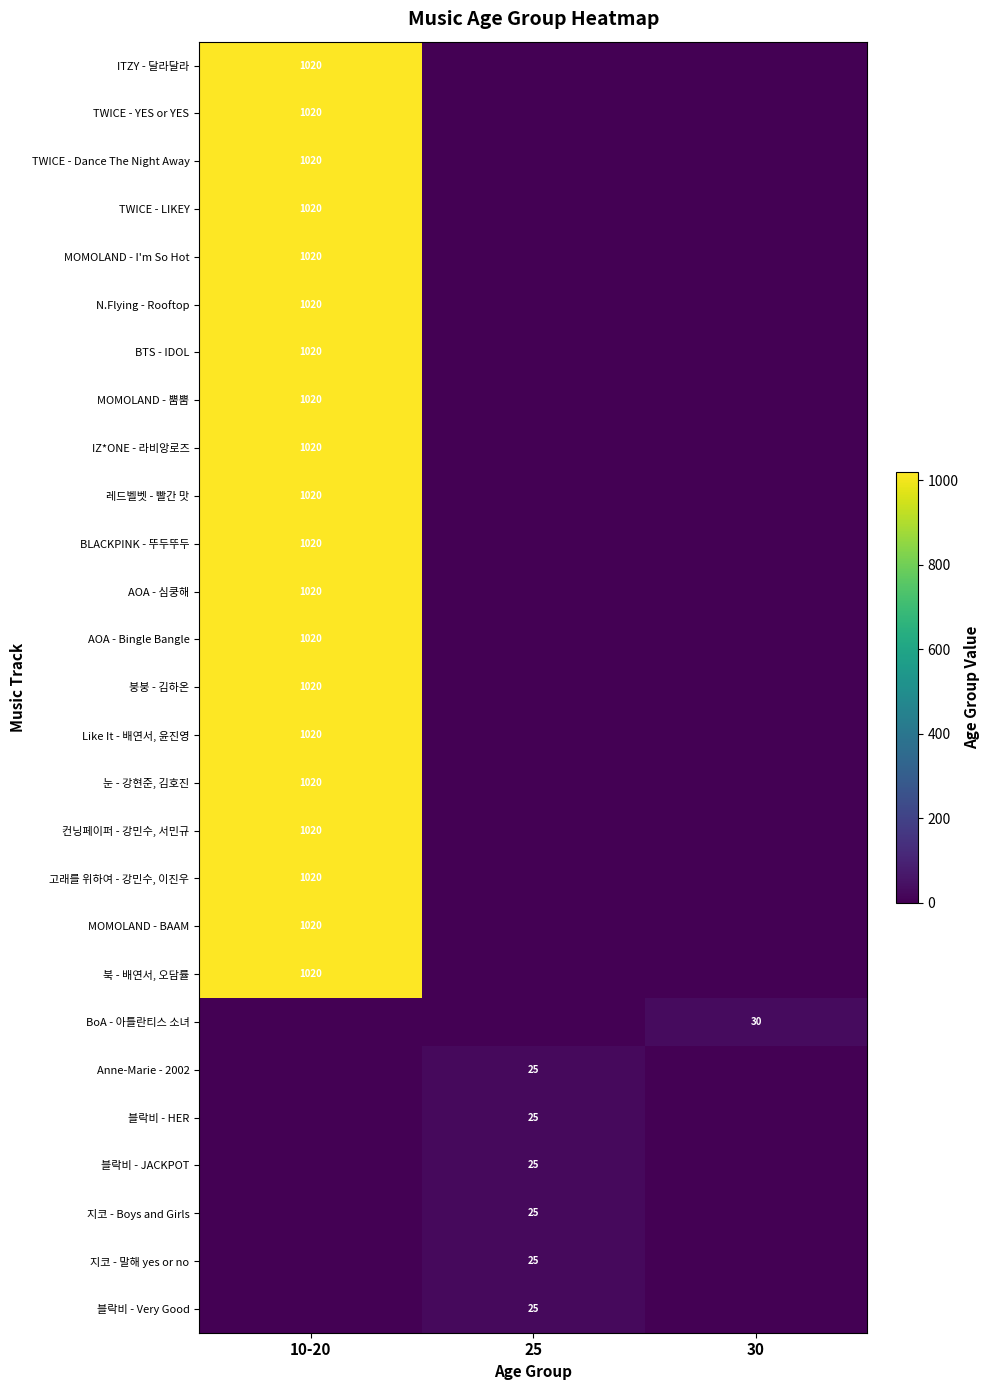

Which label corresponds to the smallest value in the chart?

25